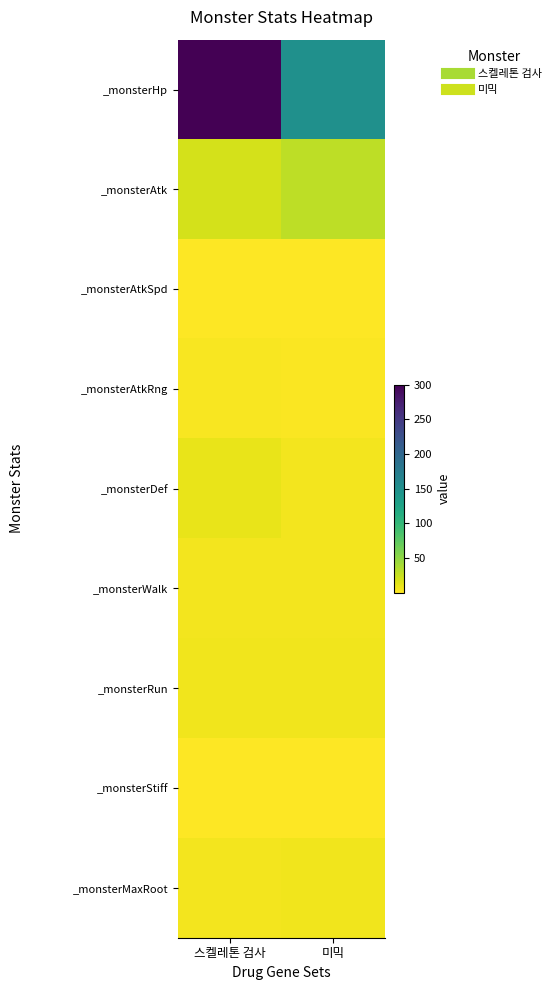

At which category is the sum across all series the highest?

스켈레톤 검사